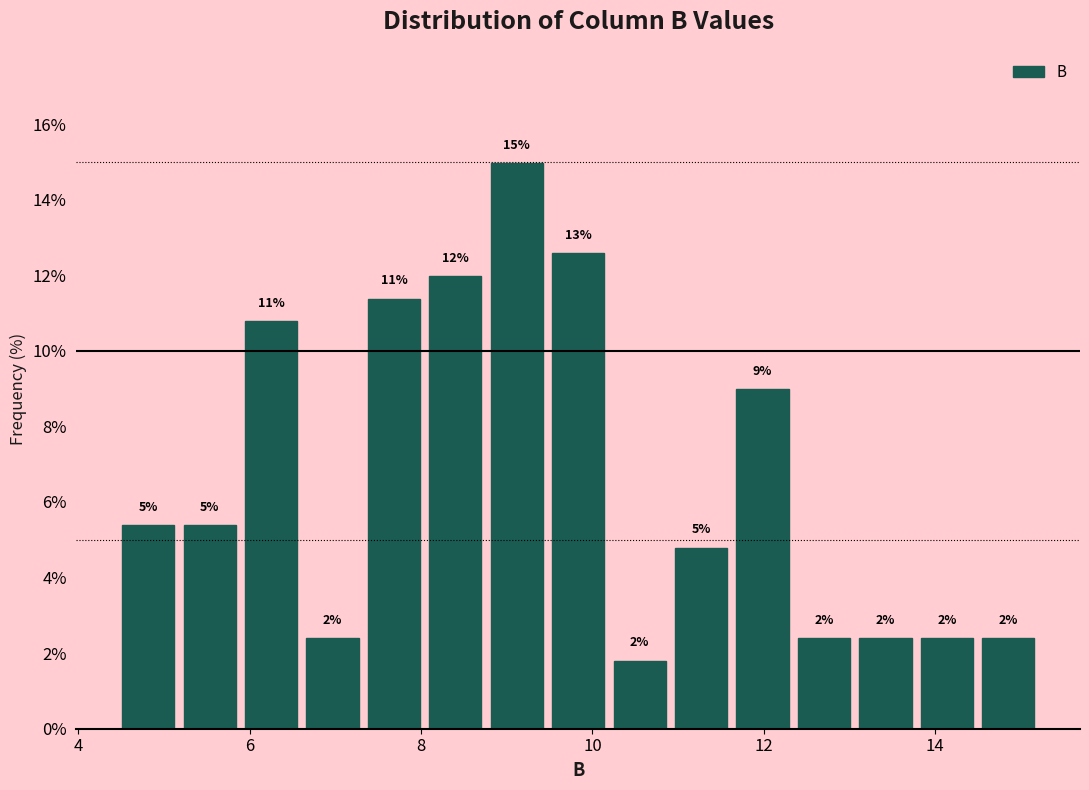

Around what value on the x-axis is the tallest bar? Give the approximate position of its centre, as read against the axis.

9.2